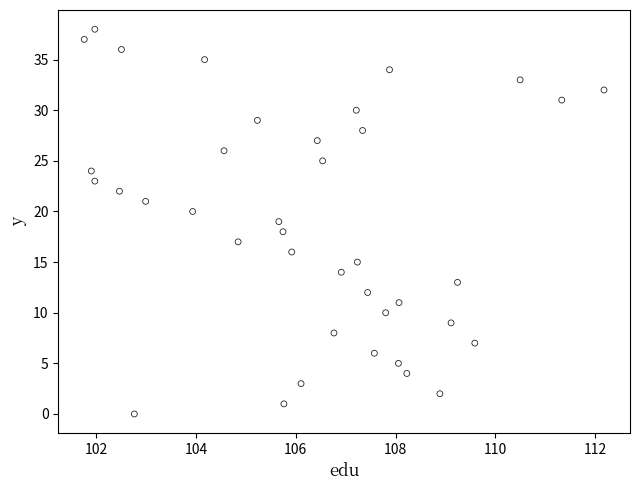

What is the range of Y values (max minus min)?

38